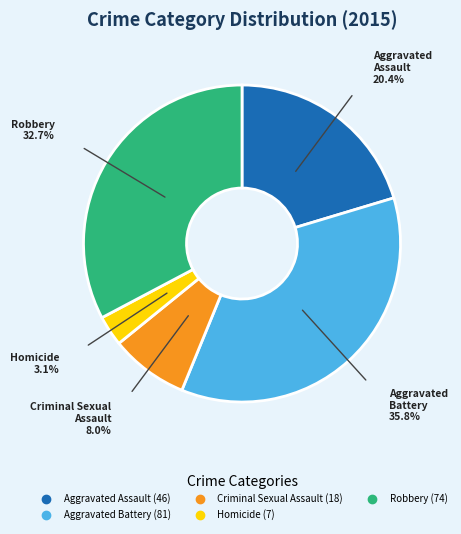

Which has a higher value, Robbery or Homicide?

Robbery